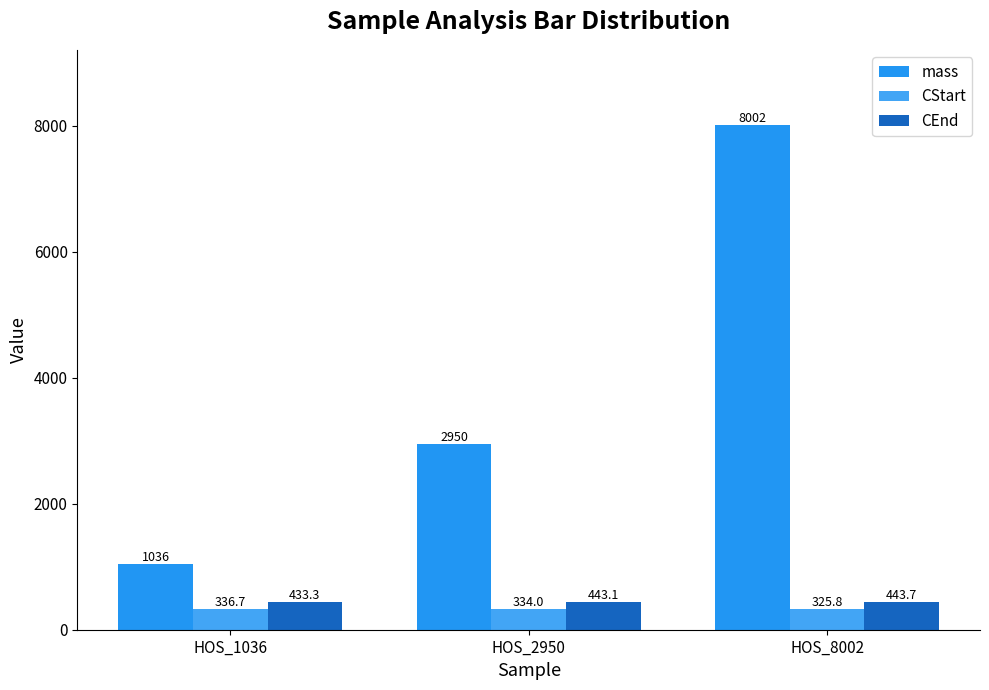

Reading left to right, list all the values displayed in this chart.

mass: 1036.0	2950.0	8002.0
CStart: 336.7	334.0	325.8
CEnd: 433.3	443.1	443.7